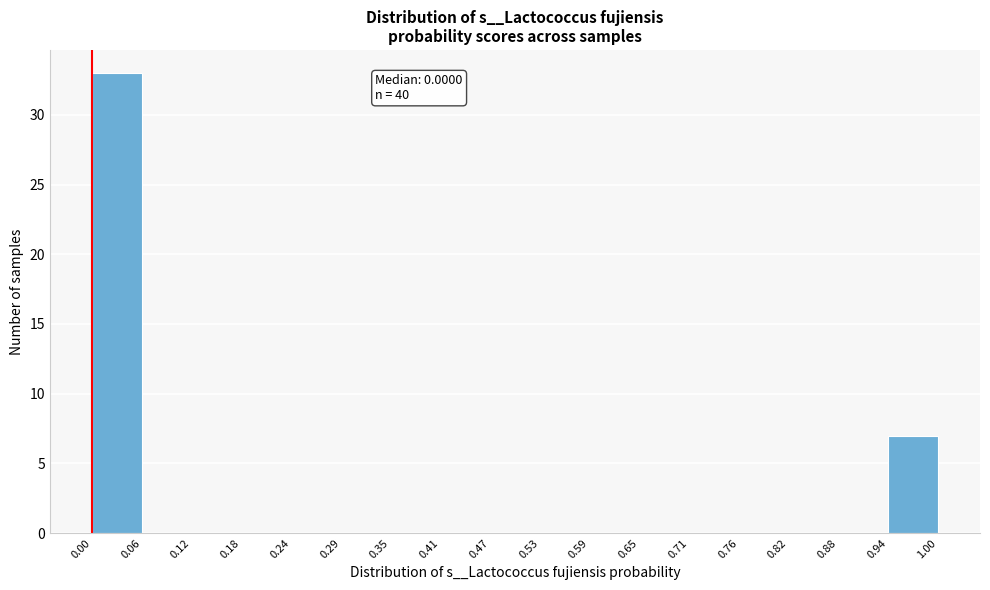

Which range on the x-axis has the tallest bar?

0.00 to 0.06